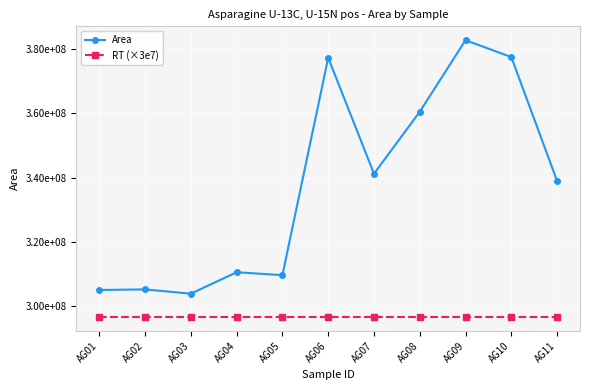

Rank the series by their maximum value, from lowest to highest.

RT (×3e7), Area